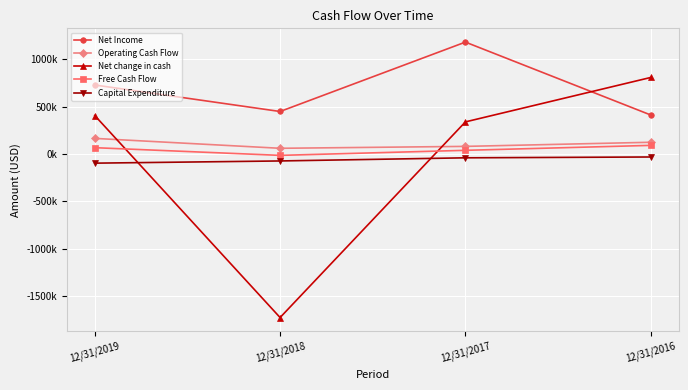

The value of Operating Cash Flow at 12/31/2018 is 16527. True or false?

False